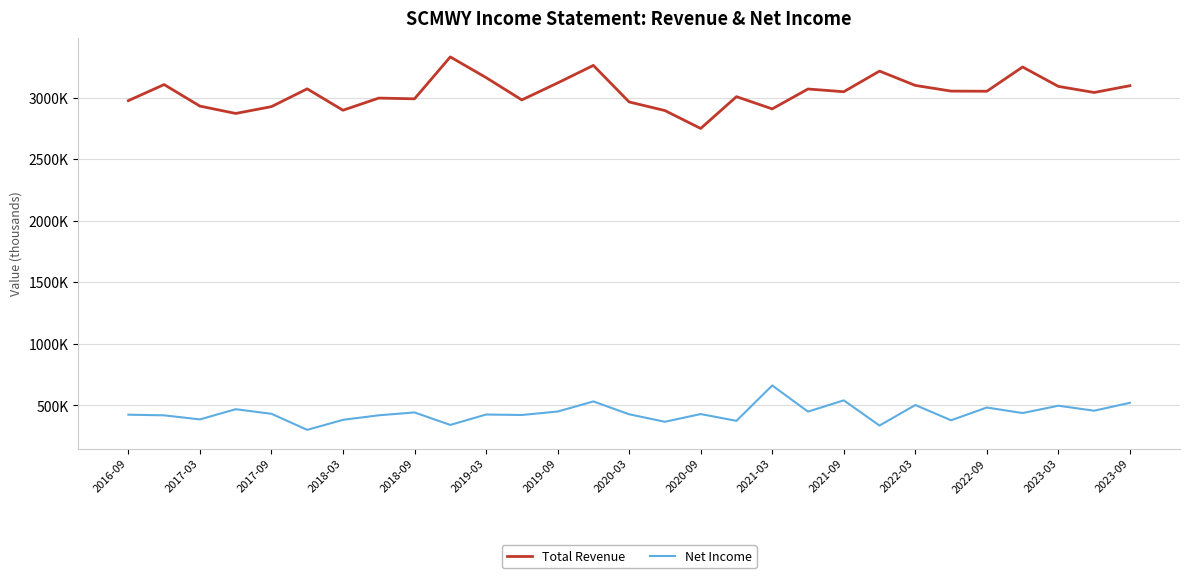

Is this an area chart (filled region under the line)?

No